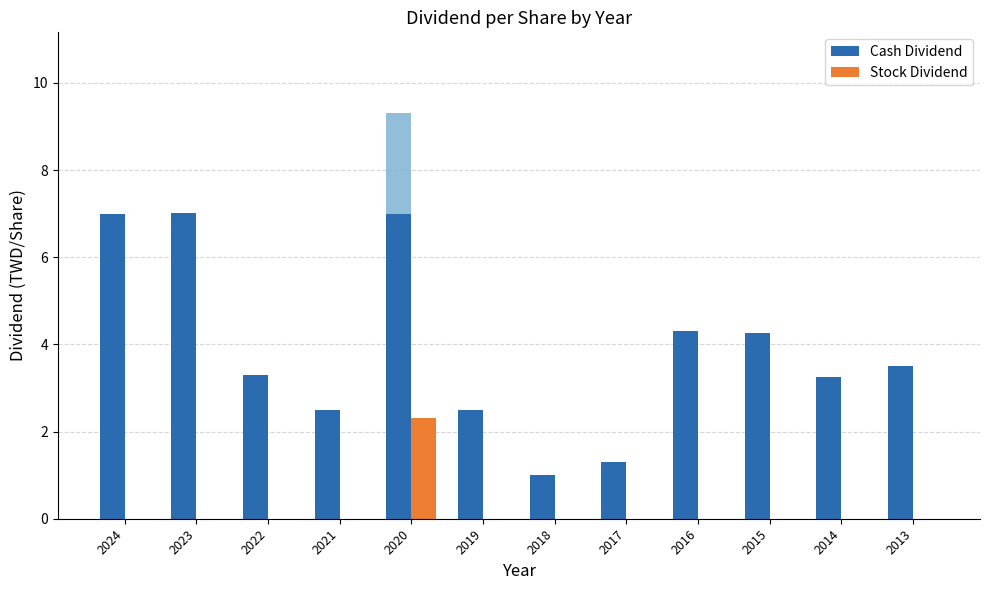

The value of Stock Dividend at 2016 is 0.0. True or false?

True